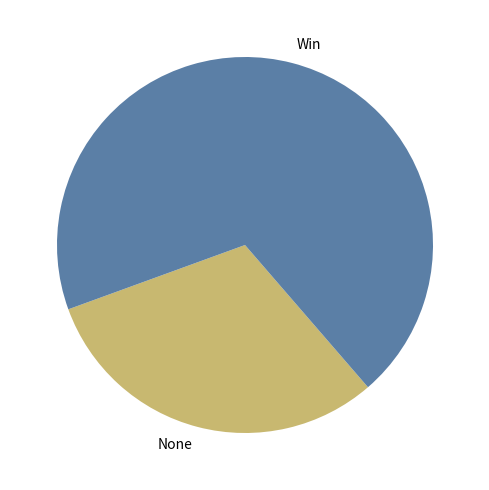

Which slice is the smallest?

None